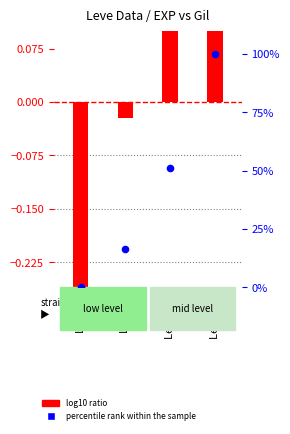

What is the total value across all series at Level 5?

16.2